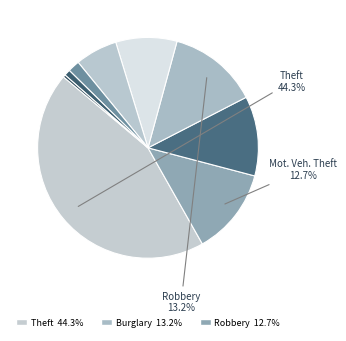

To the nearest percent, what is the average slice percentage?

11%